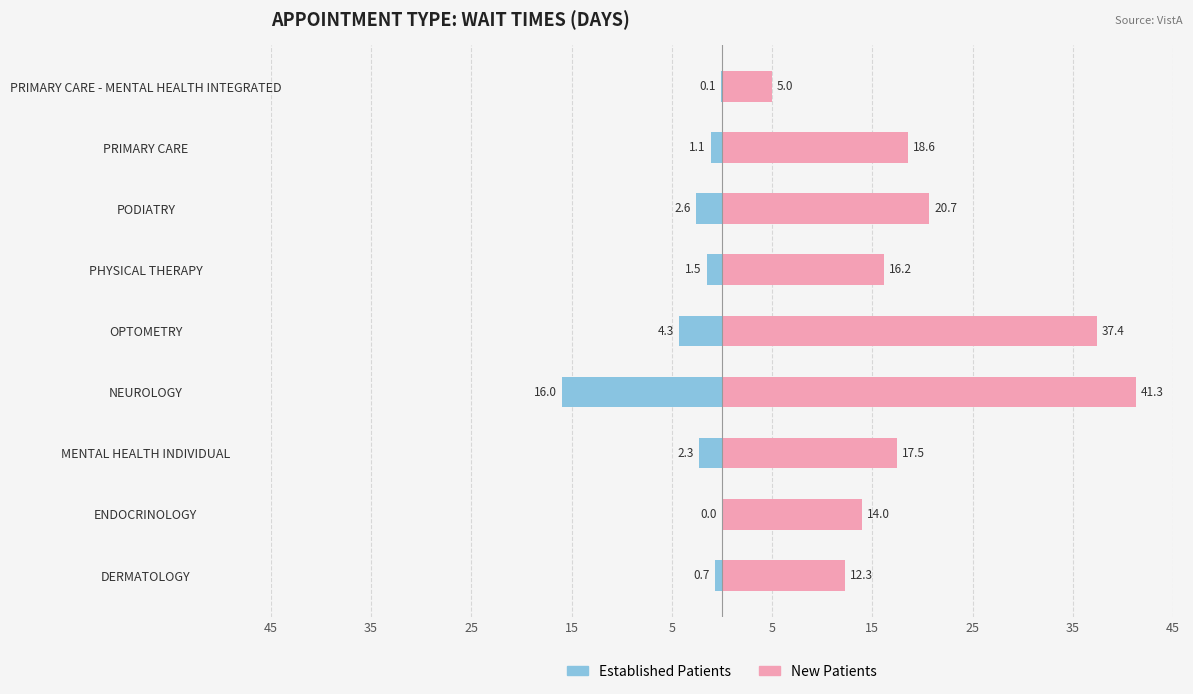

The NewPatients series shows 8.3 at PODIATRY. True or false?

False